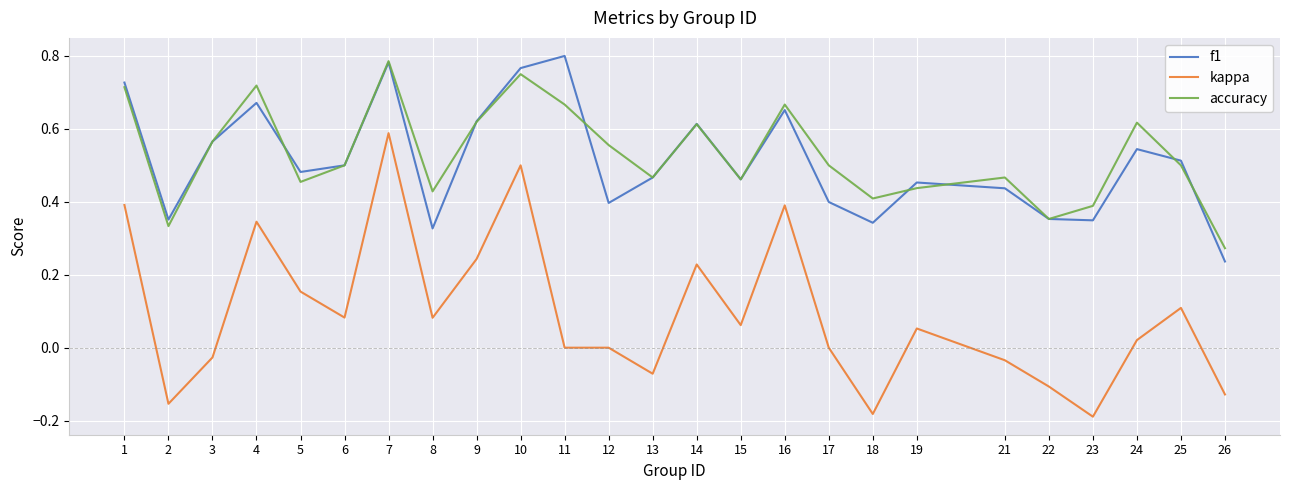

At which label does accuracy reach its peak?

7